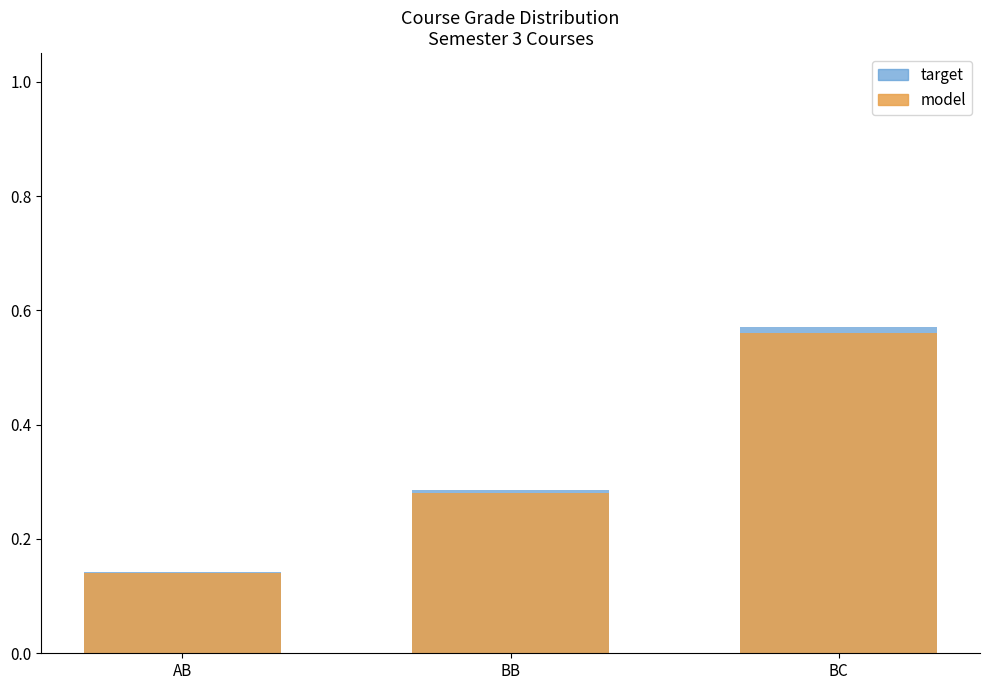

How many groups of bars are there?

3